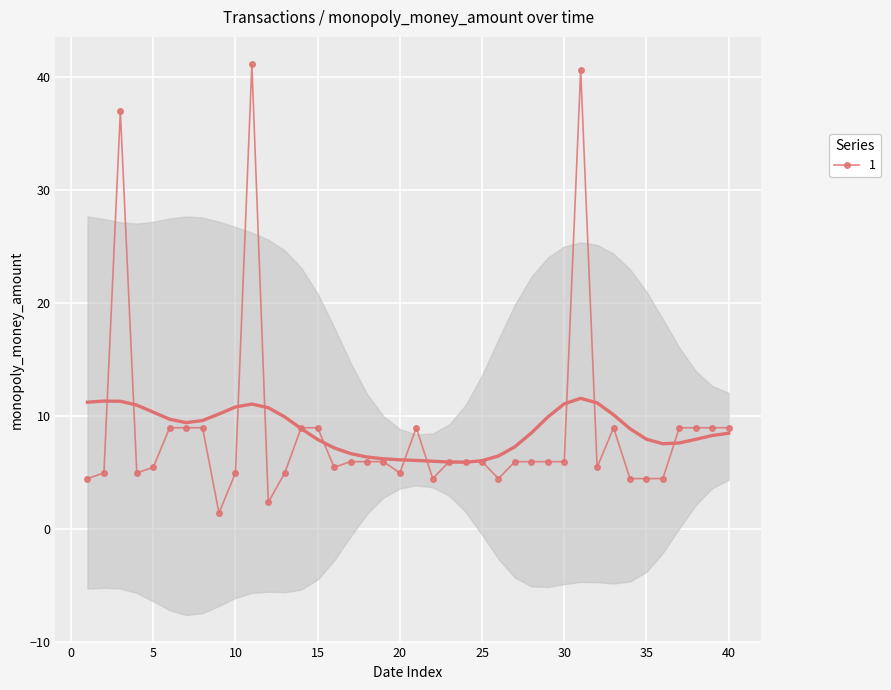

Is it true that 1 equals 3.2 at 30?

False